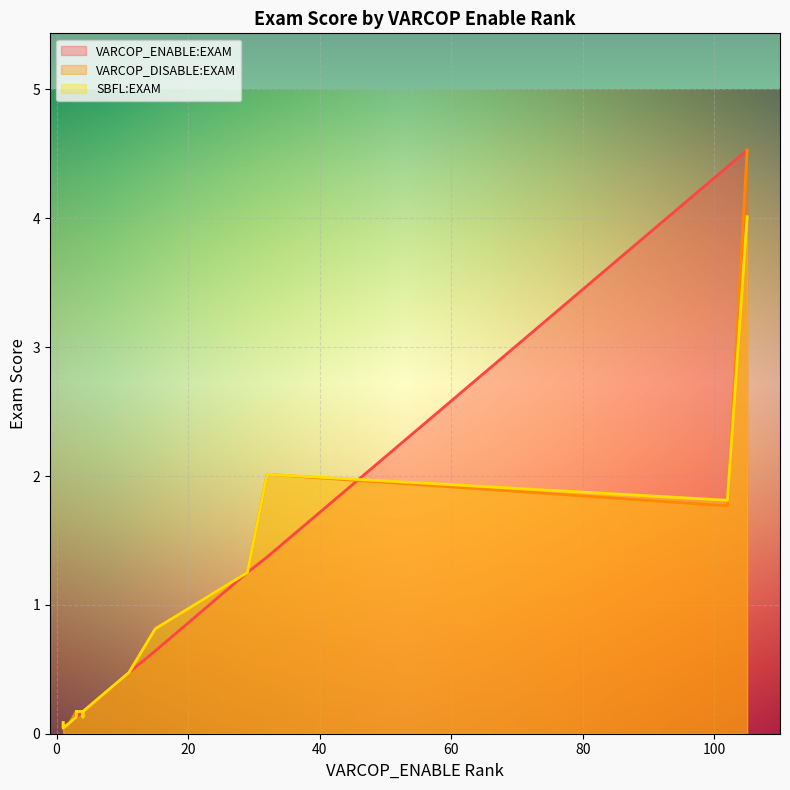

What are all the series names shown in the legend?

VARCOP_ENABLE:EXAM, VARCOP_DISABLE:EXAM, SBFL:EXAM